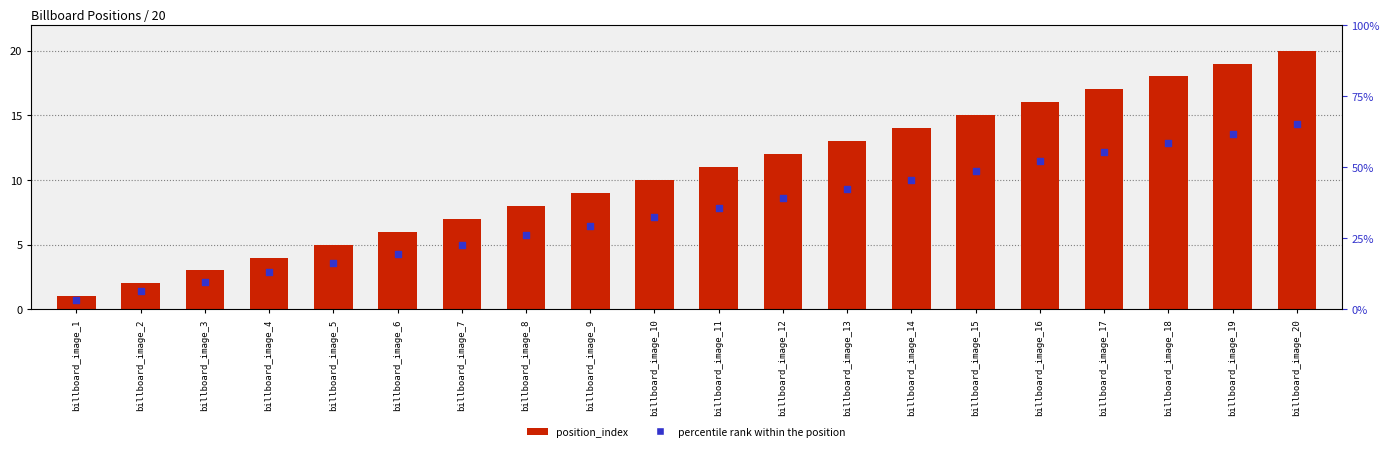

At which category is the sum across all series the highest?

billboard_image_20